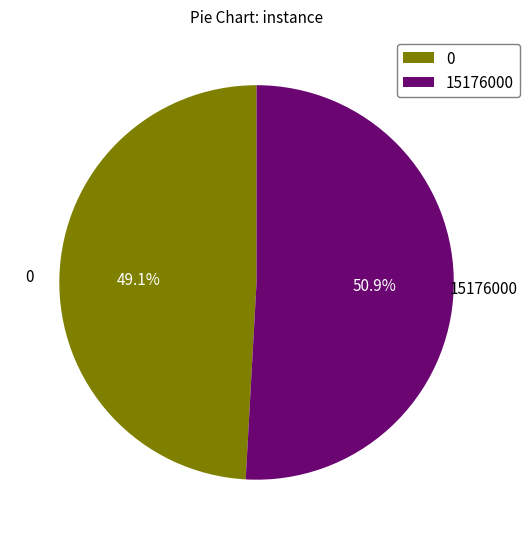

Which has a higher value, 15176000 or 0?

15176000